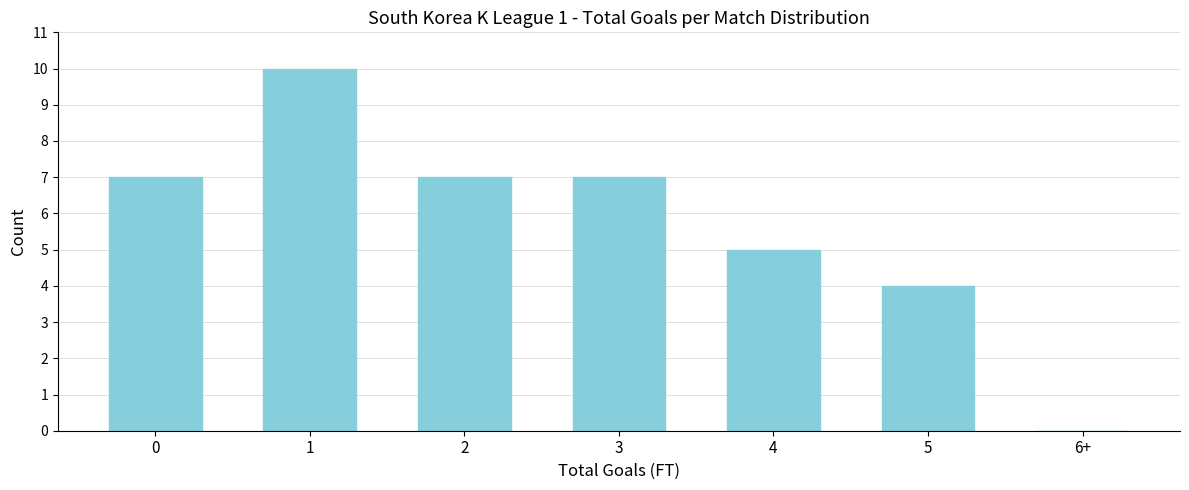

Reading left to right, transcribe all the data shown in this chart.

0=7	1=10	2=7	3=7	4=5	5=4	6+=0